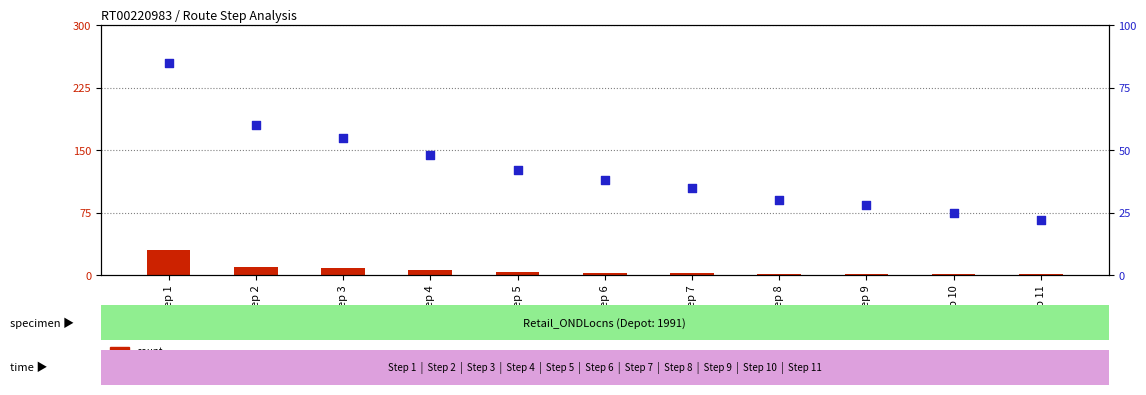

Which series has the widest spread of Y values?

percentile rank within the sample